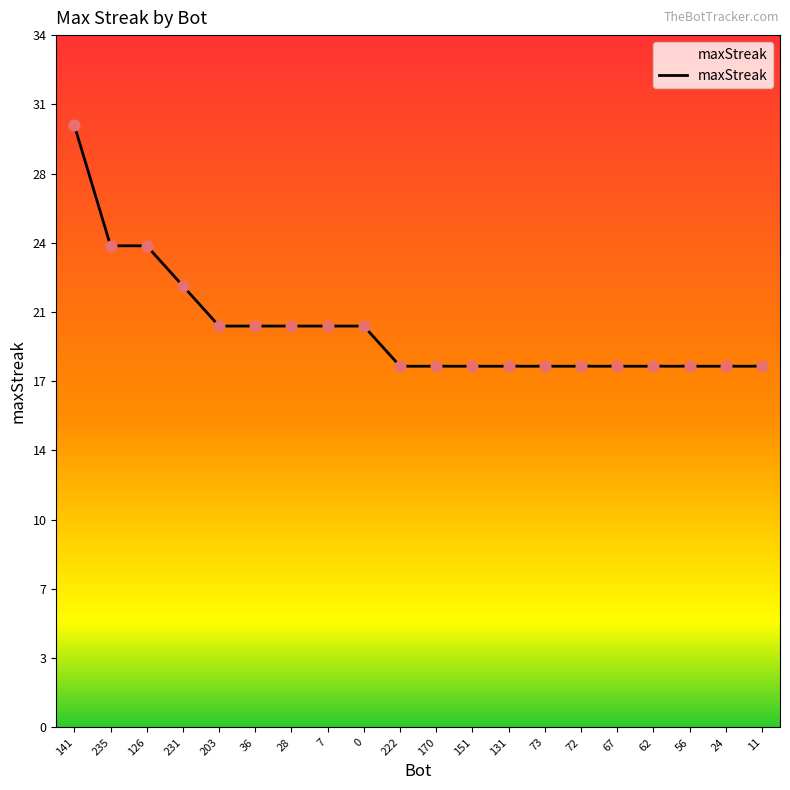

Which has a higher value, 151 or 72?

151